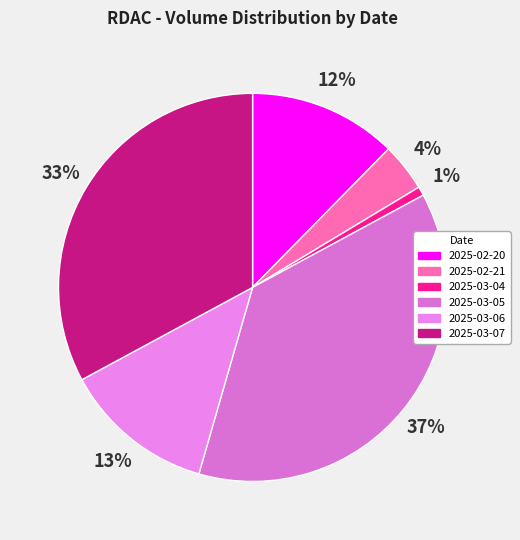

To the nearest percent, what is the combined percentage of 2025-03-06 and 2025-02-20?

25%